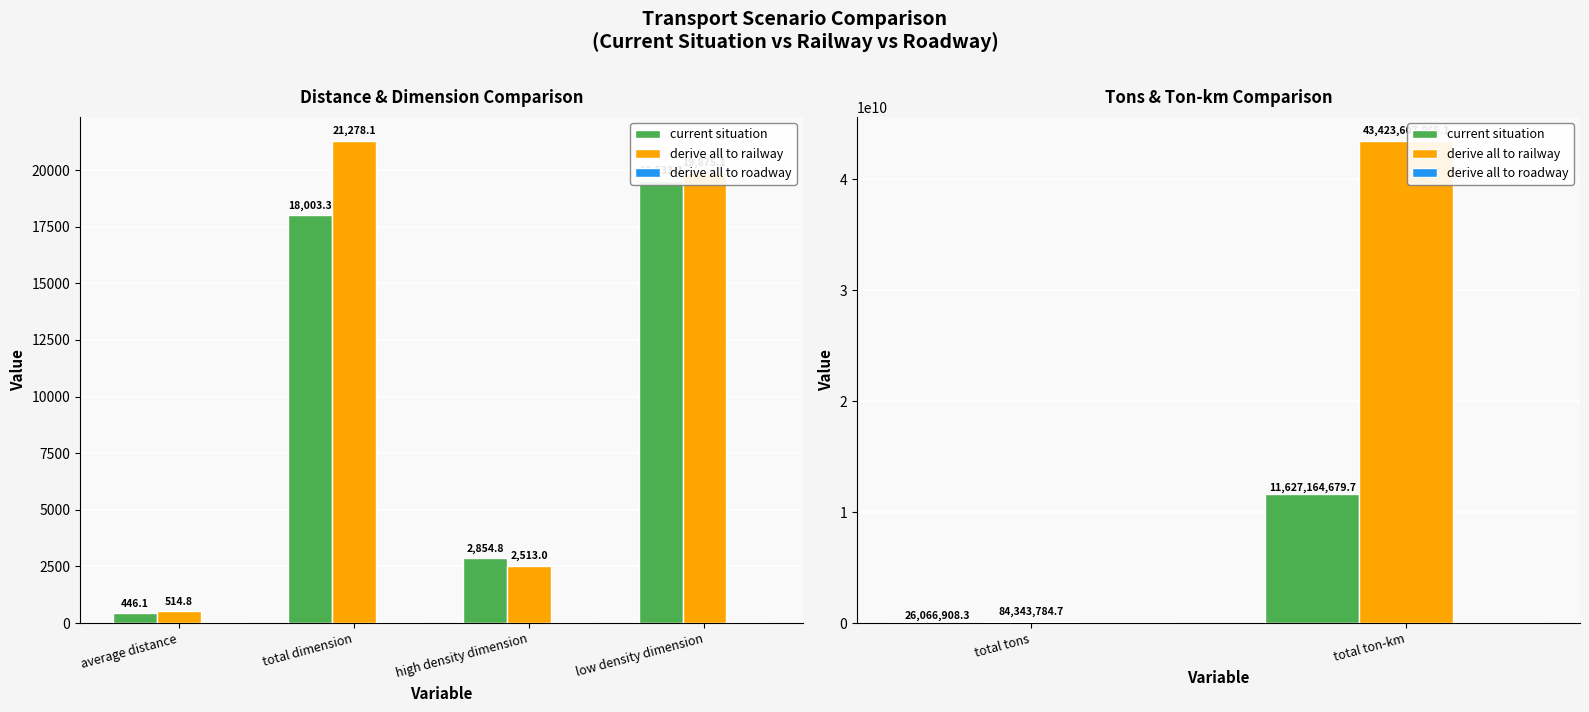

Between total tons and total ton-km, which series saw the biggest shift?

derive all to railway